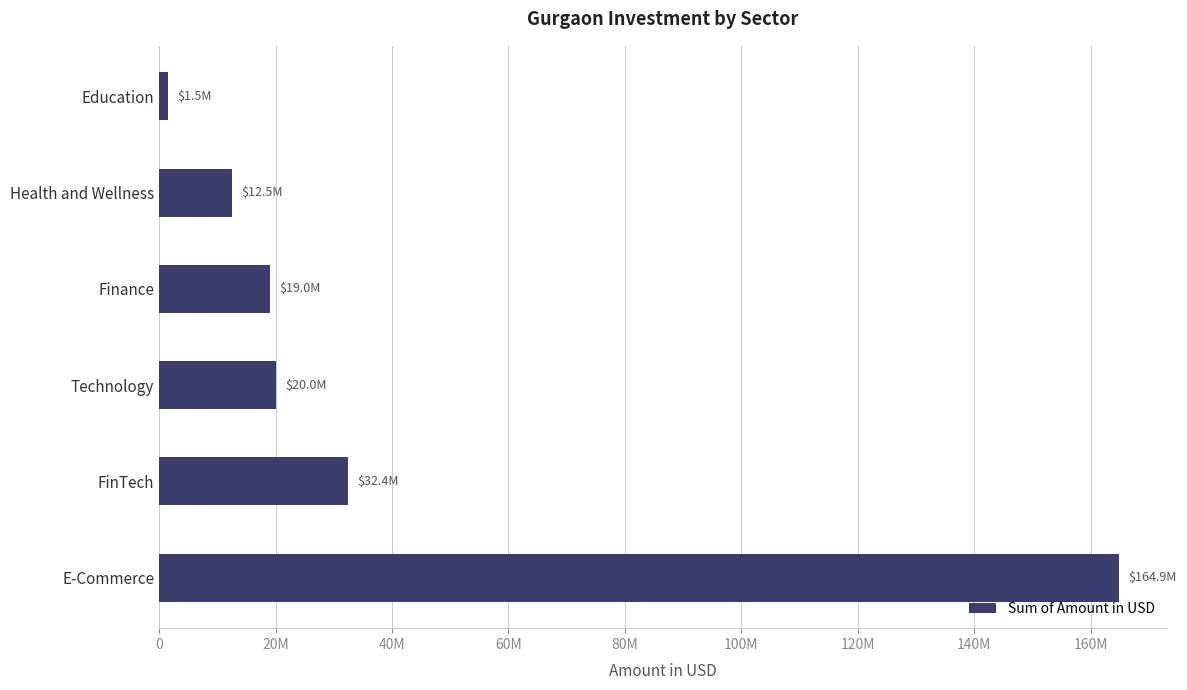

What is the greatest value displayed?

164889975.5